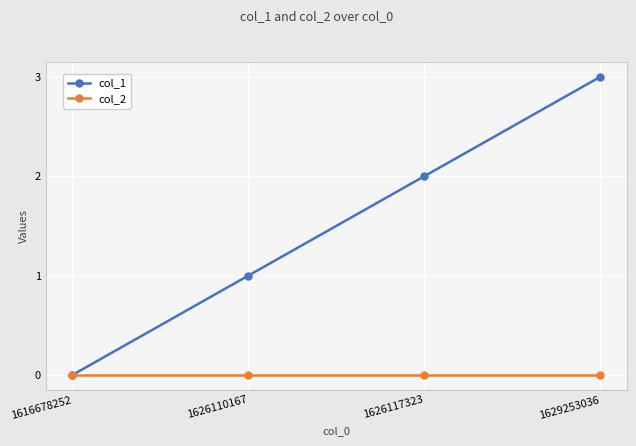

Reading left to right, what are all the values shown in this chart?

col_1: 0	1	2	3
col_2: 0	0	0	0